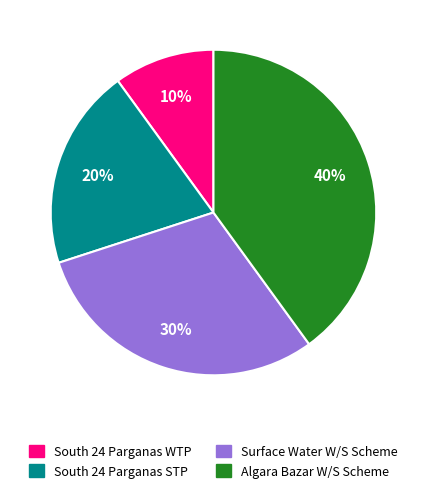

To the nearest percent, what is the difference between the largest and smallest slice percentages?

30%